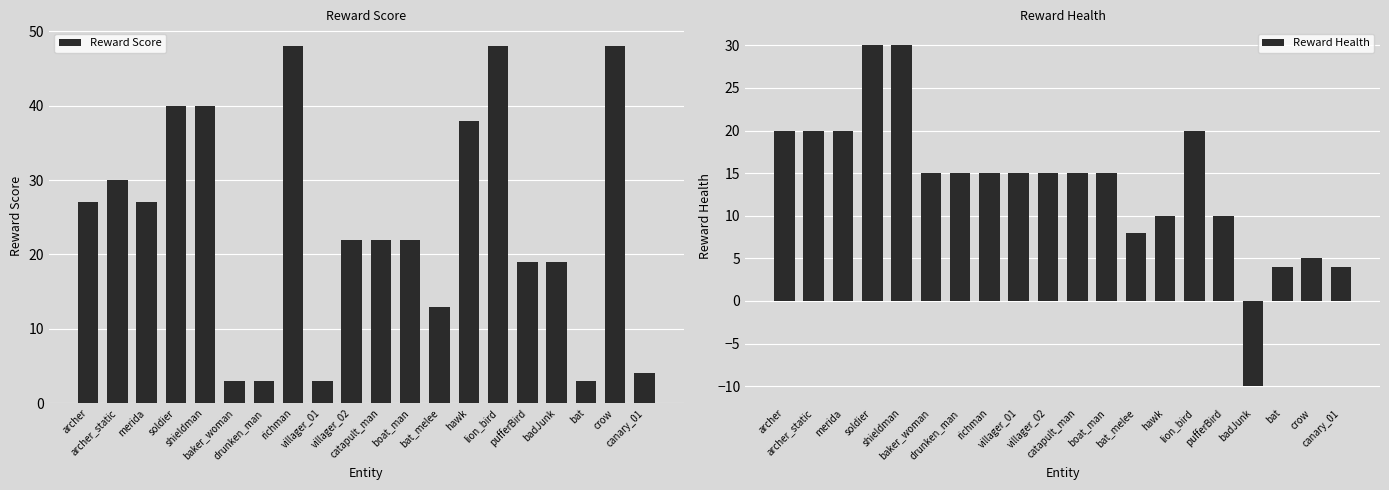

What is the label of the 3rd bar from the right?

bat